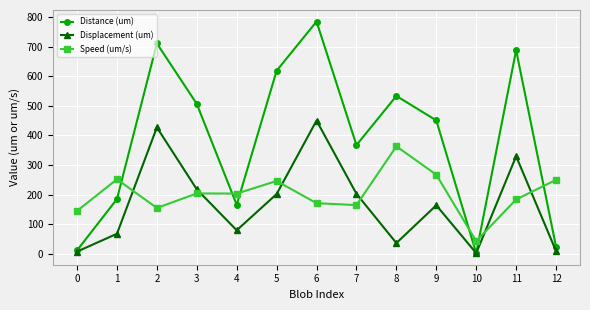

At which category is the sum across all series the highest?

6